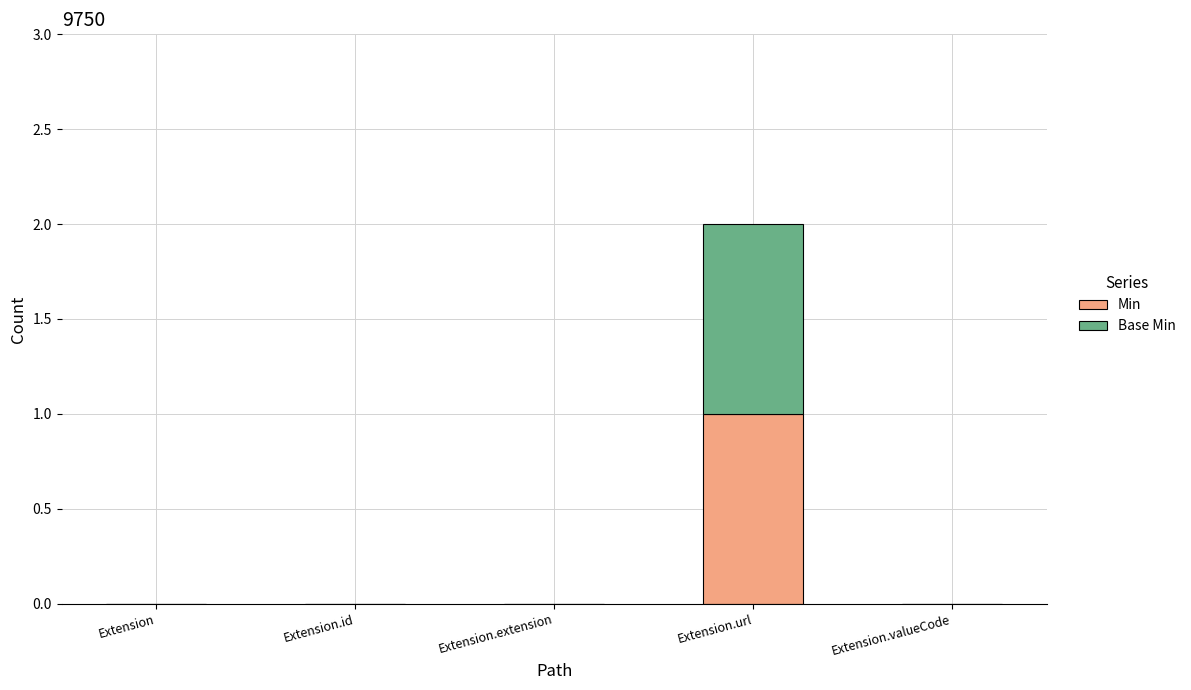

At which category is the sum across all series the highest?

Extension.url